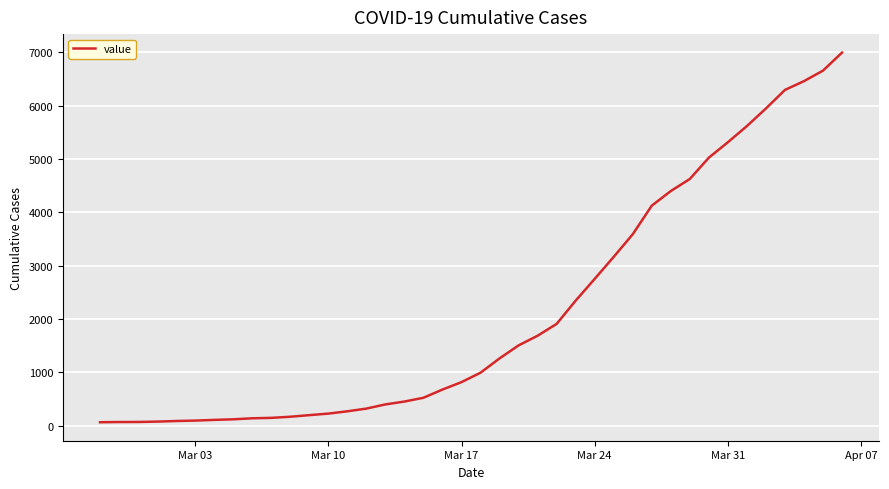

What is the greatest value displayed?

6995